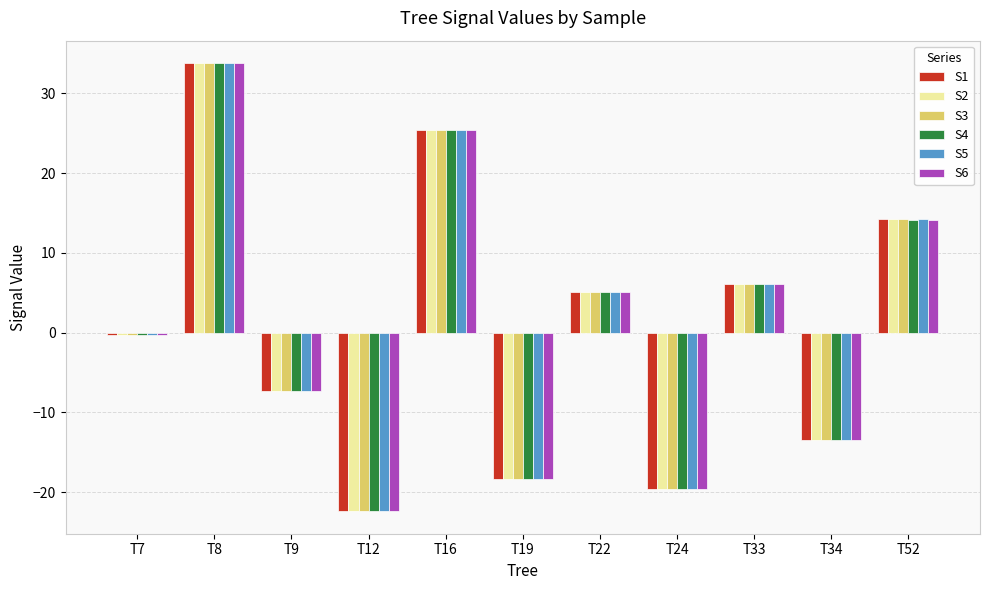

Is the value of S5 at T34 greater than the value of S4 at T19?

Yes